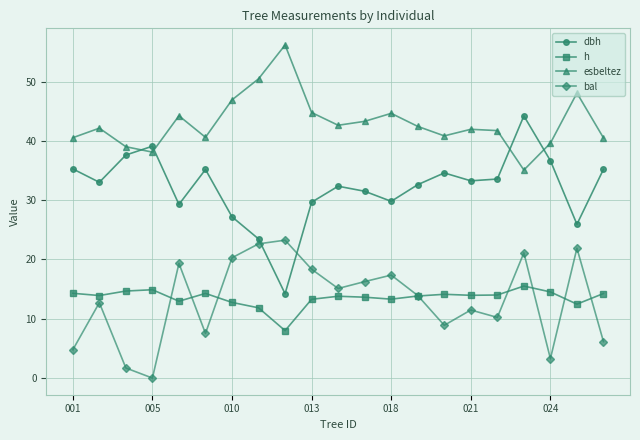

What is the maximum value shown in the chart?

56.2